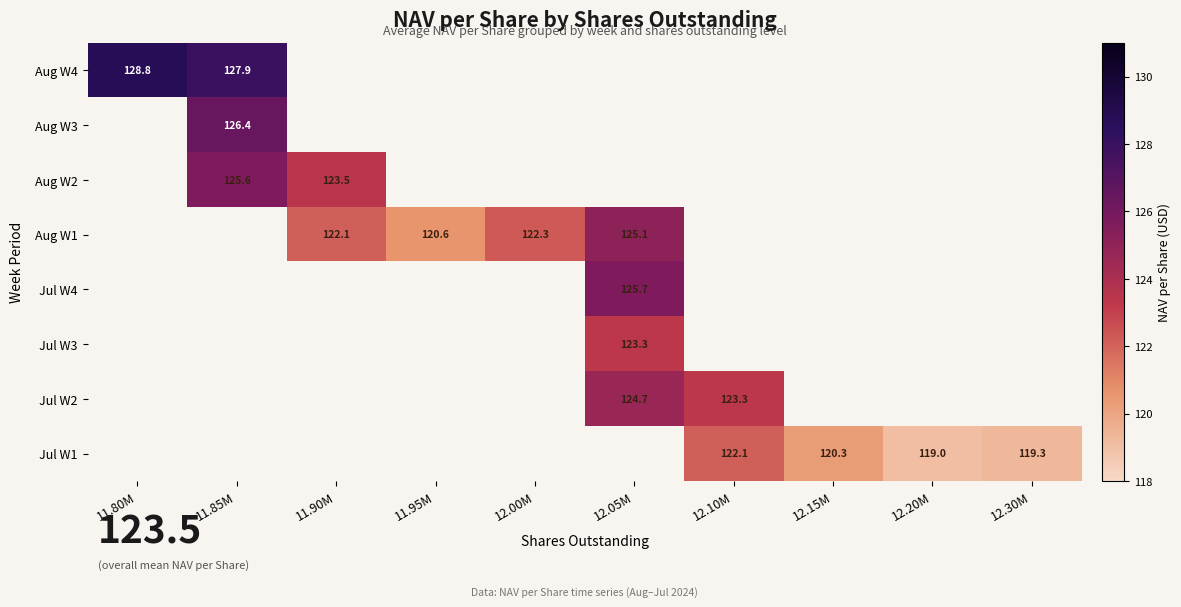

Which label corresponds to the smallest value in the chart?

12.20M